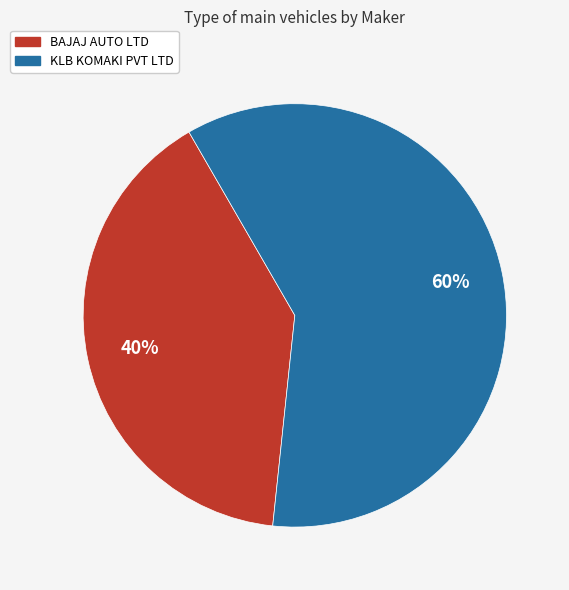

Between KLB KOMAKI PVT LTD and BAJAJ AUTO LTD, which is larger?

KLB KOMAKI PVT LTD